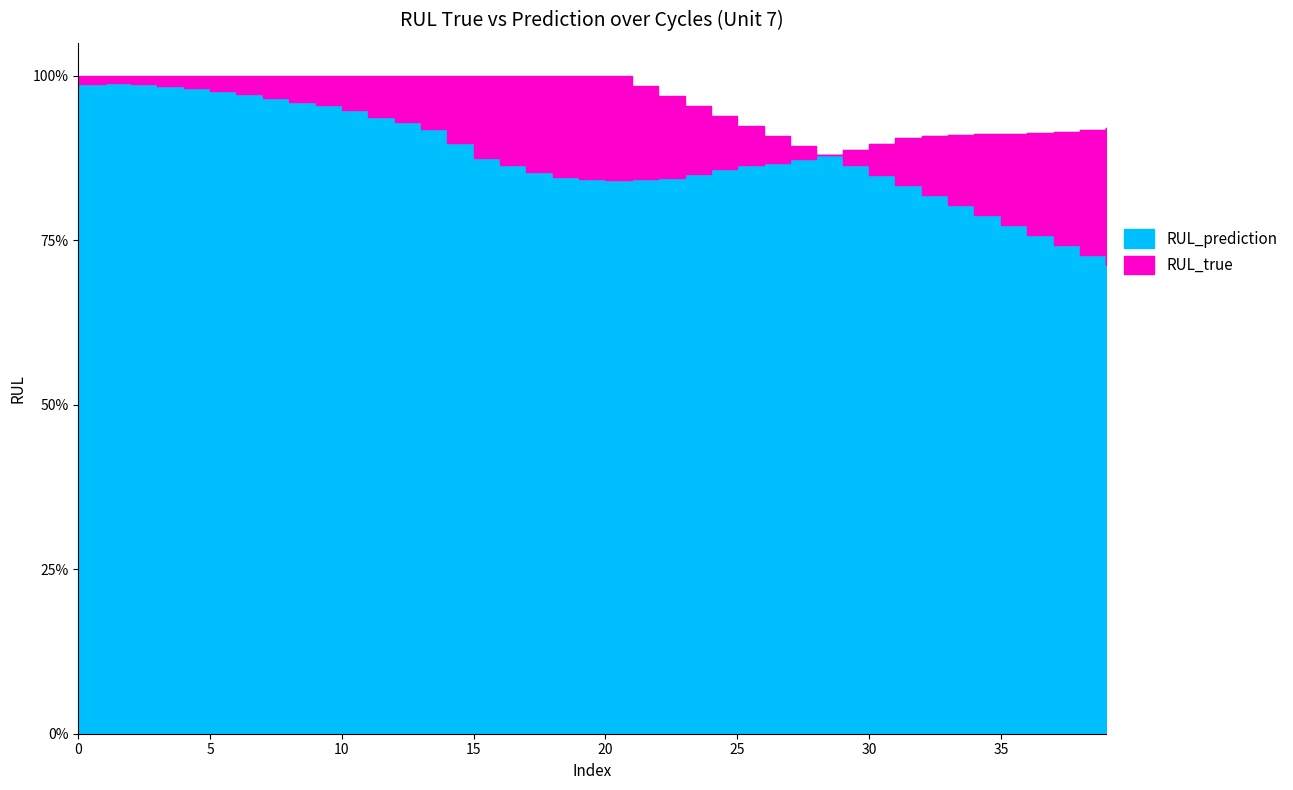

What is the smallest value displayed?

0.7